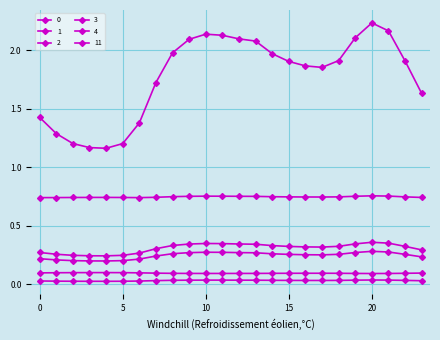

Where is the first local minimum for 4?

6